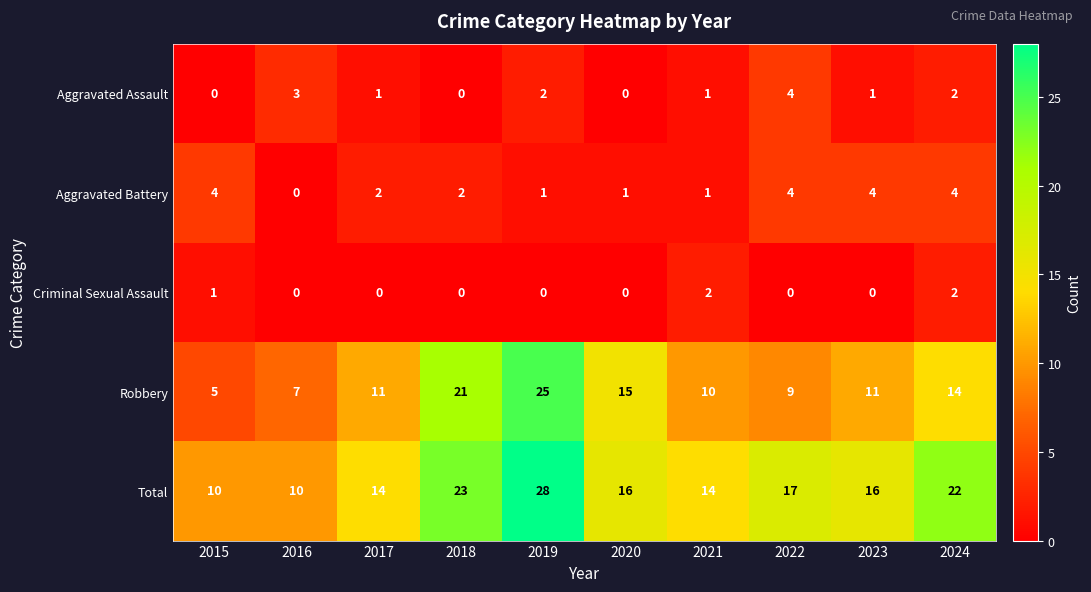

Which category has the highest value in the Aggravated Assault series?

2022